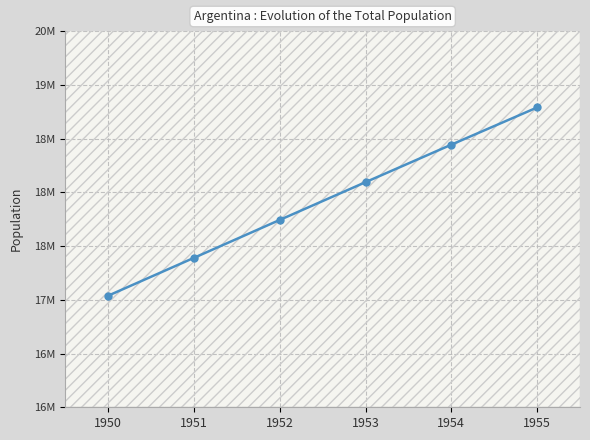

What is the difference between the values at 1953 and 1952?

351318